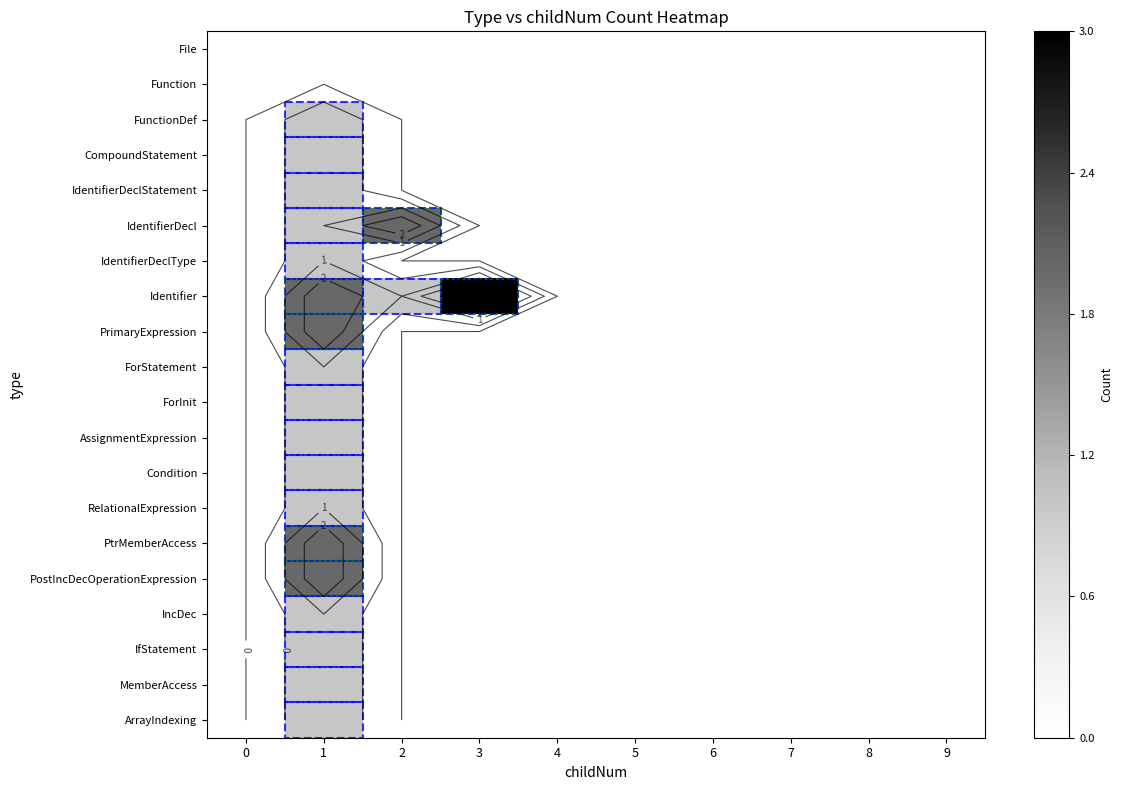

At which category is the sum across all series the highest?

1